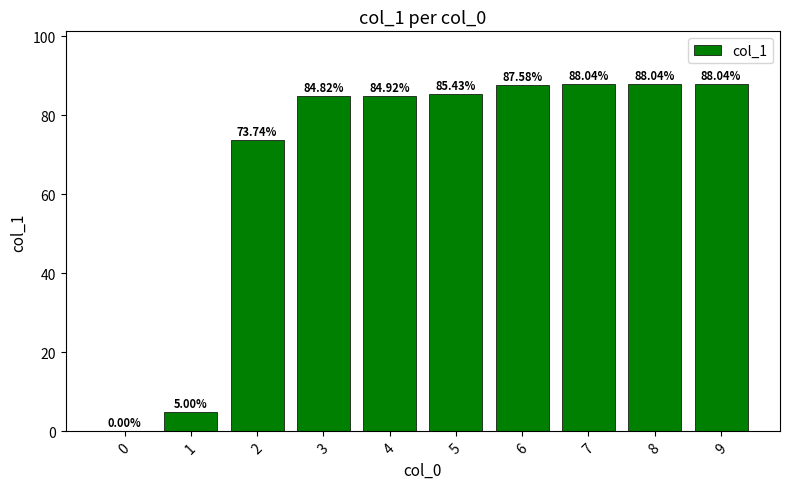

At which label is the value closest to 44?

2